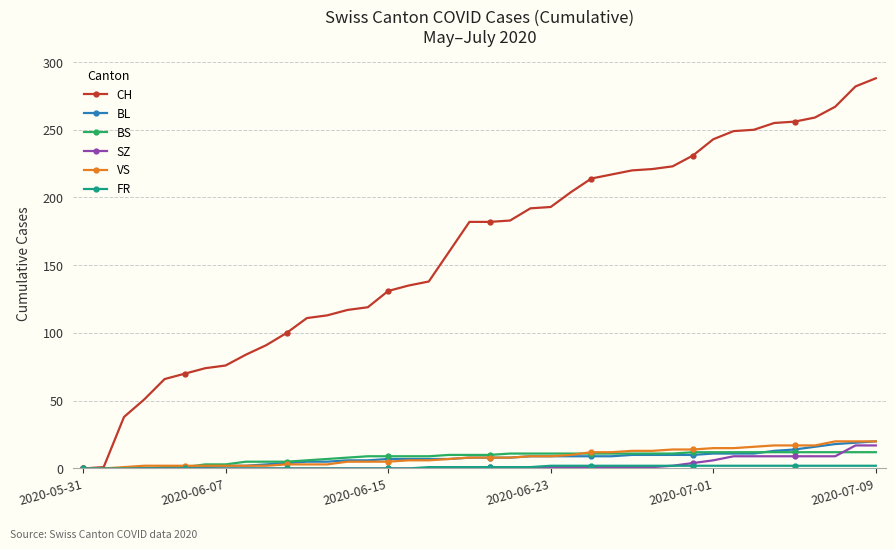

Which series has the largest total across all categories?

CH